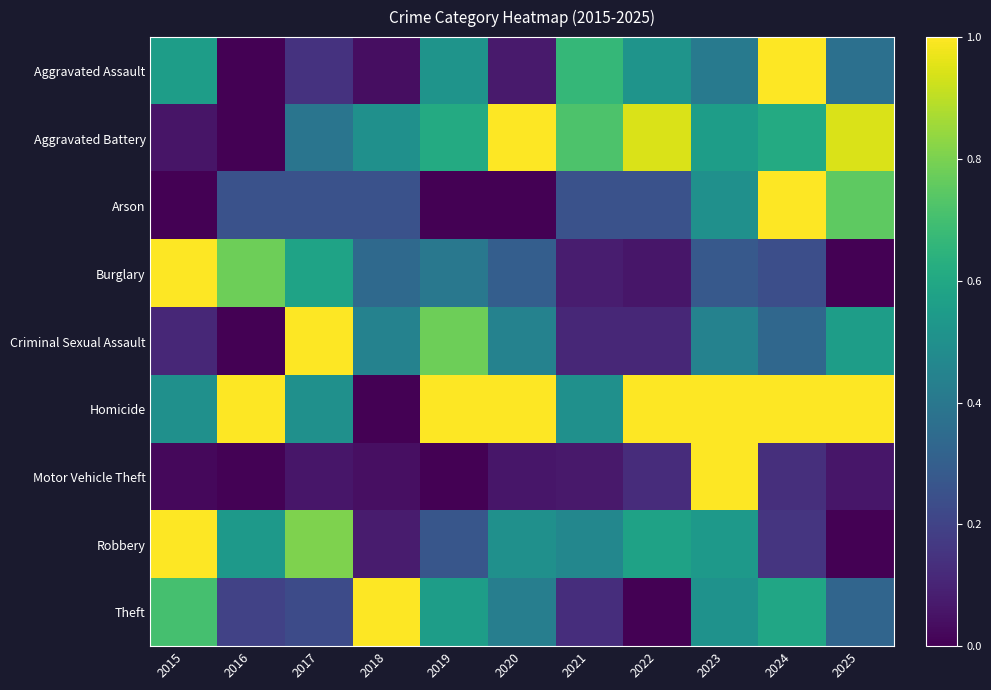

Reading left to right, extract all data points from this chart.

Aggravated Assault: 2015=0.6	2016=0.0	2017=0.1	2018=0.0	2019=0.5	2020=0.1	2021=0.7	2022=0.5	2023=0.4	2024=1.0	2025=0.4
Aggravated Battery: 2015=0.1	2016=0.0	2017=0.4	2018=0.5	2019=0.6	2020=1.0	2021=0.7	2022=0.9	2023=0.6	2024=0.6	2025=0.9
Arson: 2015=0.0	2016=0.2	2017=0.2	2018=0.2	2019=0.0	2020=0.0	2021=0.2	2022=0.2	2023=0.5	2024=1.0	2025=0.8
Burglary: 2015=1.0	2016=0.8	2017=0.6	2018=0.3	2019=0.4	2020=0.3	2021=0.1	2022=0.1	2023=0.3	2024=0.2	2025=0.0
Criminal Sexual Assault: 2015=0.1	2016=0.0	2017=1.0	2018=0.4	2019=0.8	2020=0.4	2021=0.1	2022=0.1	2023=0.4	2024=0.3	2025=0.6
Homicide: 2015=0.5	2016=1.0	2017=0.5	2018=0.0	2019=1.0	2020=1.0	2021=0.5	2022=1.0	2023=1.0	2024=1.0	2025=1.0
Motor Vehicle Theft: 2015=0.0	2016=0.0	2017=0.1	2018=0.0	2019=0.0	2020=0.1	2021=0.1	2022=0.1	2023=1.0	2024=0.1	2025=0.1
Robbery: 2015=1.0	2016=0.5	2017=0.8	2018=0.1	2019=0.3	2020=0.5	2021=0.5	2022=0.6	2023=0.5	2024=0.2	2025=0.0
Theft: 2015=0.7	2016=0.2	2017=0.2	2018=1.0	2019=0.6	2020=0.4	2021=0.1	2022=0.0	2023=0.5	2024=0.6	2025=0.3